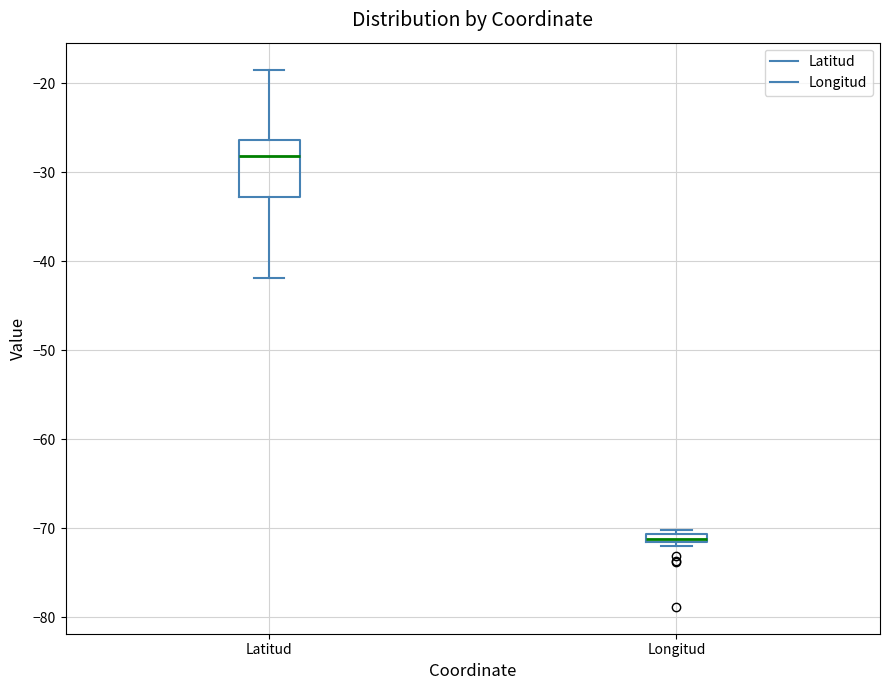

Which box has the highest median line?

Latitud